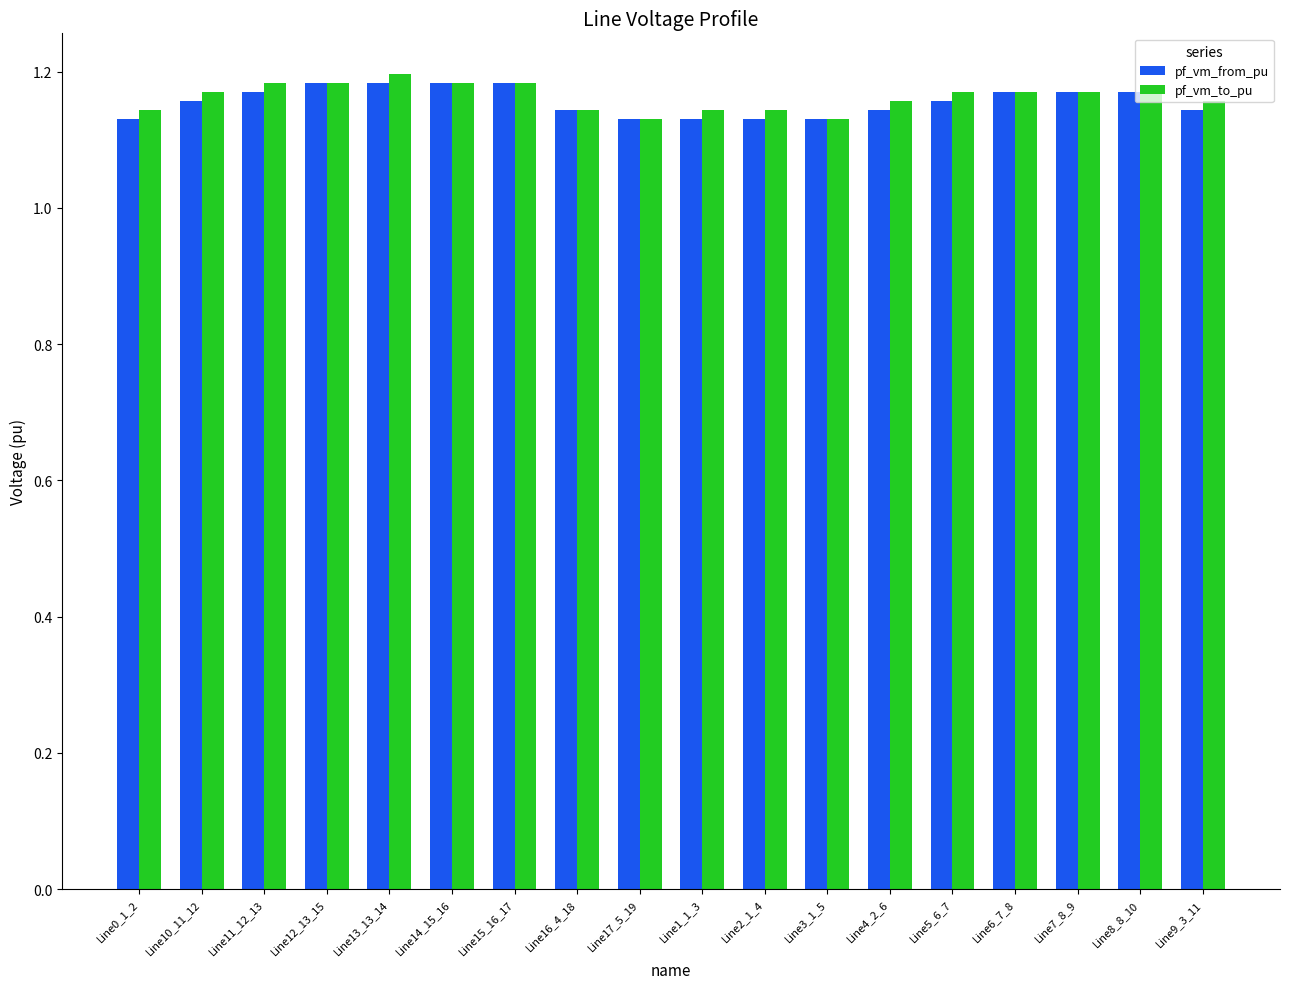

Is the value of pf_vm_from_pu at Line17_5_19 greater than the value of pf_vm_to_pu at Line10_11_12?

No